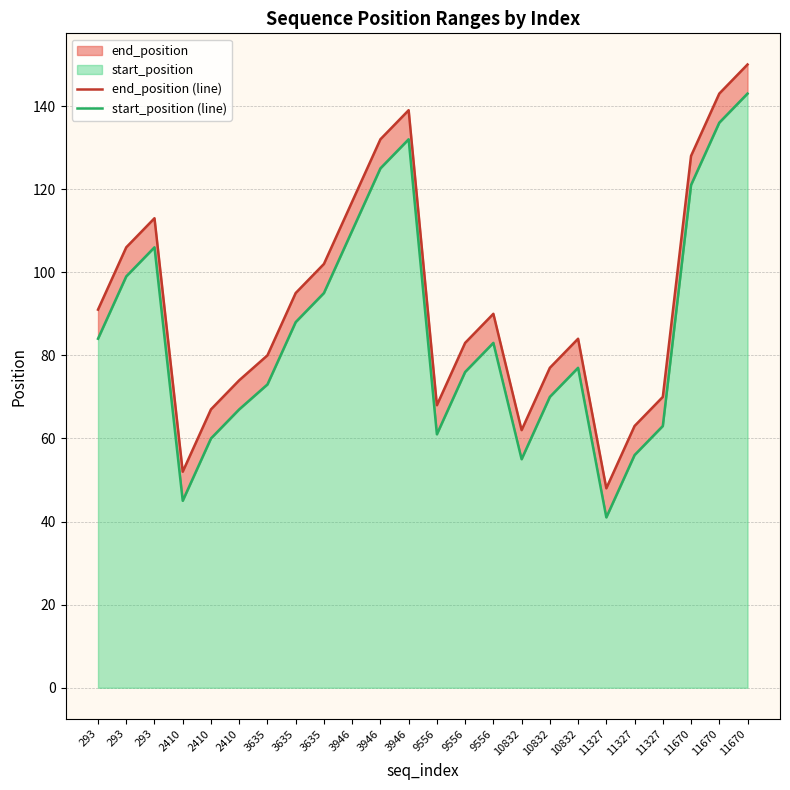

Which has a higher value, 10832 or 2410?

10832